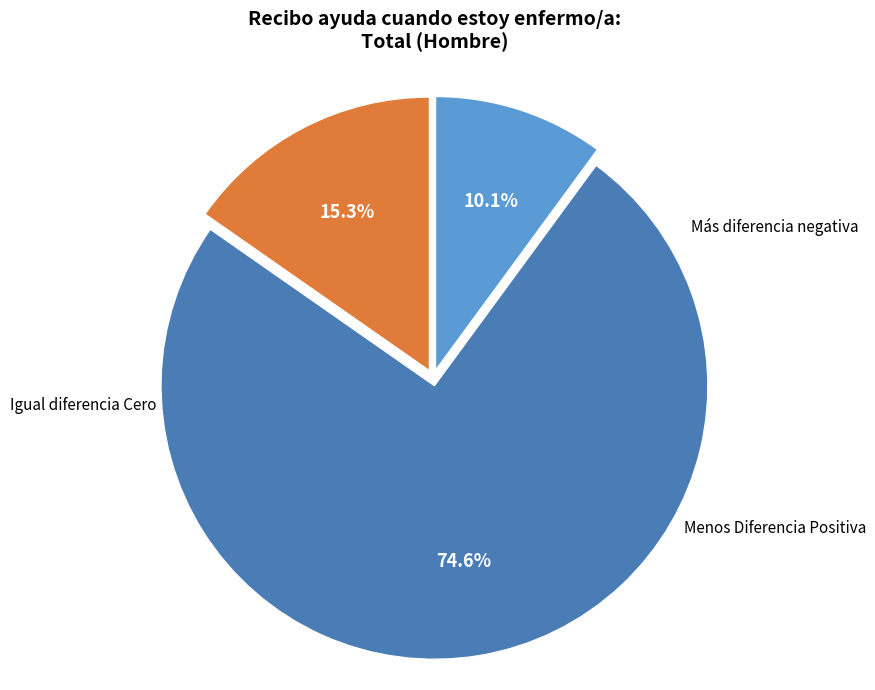

How many slices are in this pie chart?

3